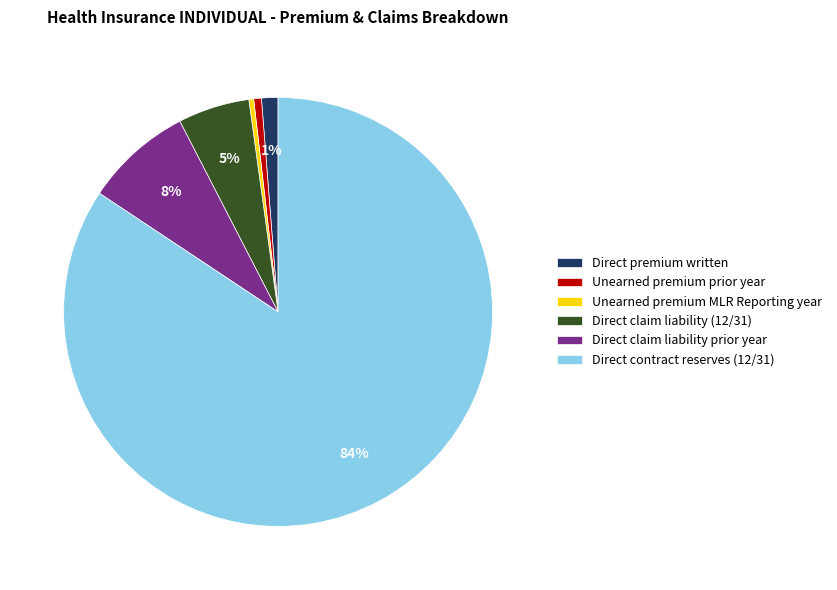

Between Direct claim liability prior year and Unearned premium MLR Reporting year, which is larger?

Direct claim liability prior year